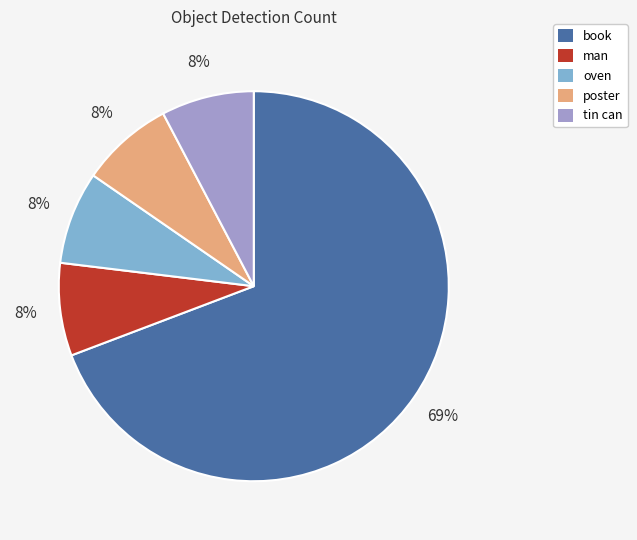

Count the number of slices in the pie.

5